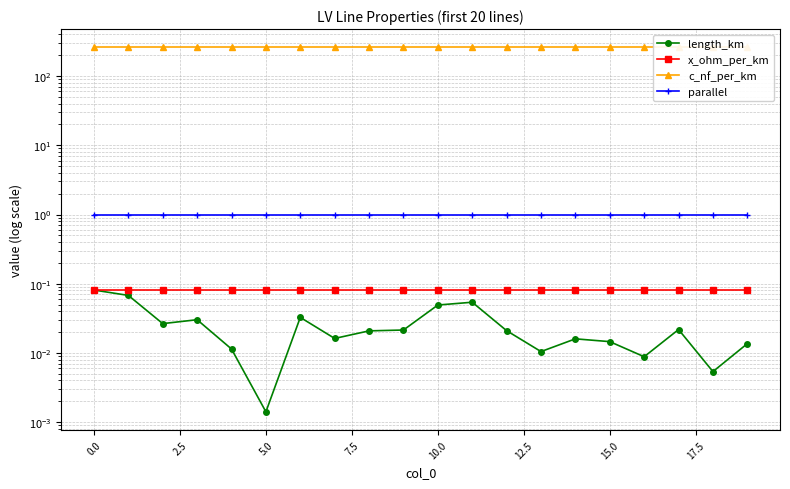

Reading right to left, transcribe all the data shown in this chart.

length_km: 0.0	0.0	0.0	0.0	0.0	0.0	0.0	0.0	0.1	0.0	0.0	0.0	0.0	0.0	0.0	0.0	0.0	0.0	0.1	0.1
x_ohm_per_km: 0.1	0.1	0.1	0.1	0.1	0.1	0.1	0.1	0.1	0.1	0.1	0.1	0.1	0.1	0.1	0.1	0.1	0.1	0.1	0.1
c_nf_per_km: 261.0	261.0	261.0	261.0	261.0	261.0	261.0	261.0	261.0	261.0	261.0	261.0	261.0	261.0	261.0	261.0	261.0	261.0	261.0	261.0
parallel: 1.0	1.0	1.0	1.0	1.0	1.0	1.0	1.0	1.0	1.0	1.0	1.0	1.0	1.0	1.0	1.0	1.0	1.0	1.0	1.0